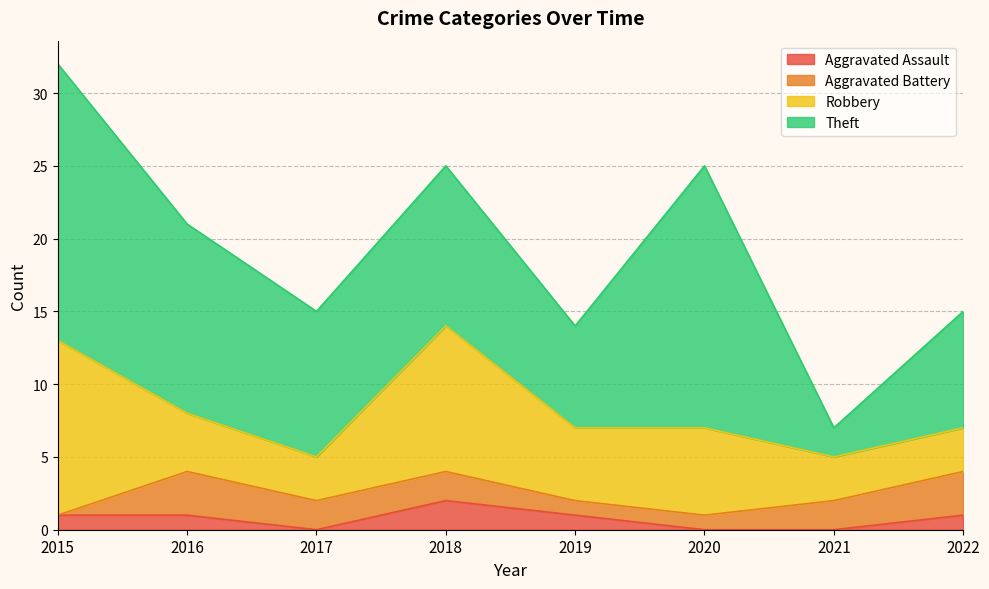

True or false: Aggravated Battery and Robbery intersect in this chart.

False